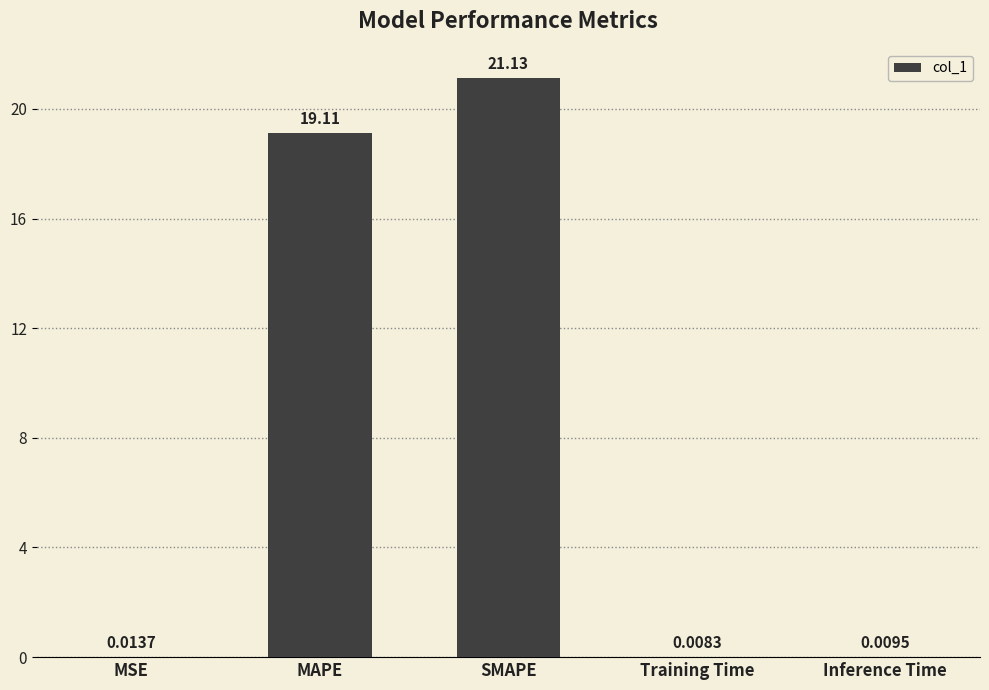

What is the sum of the values at Training Time and MAPE?

19.1